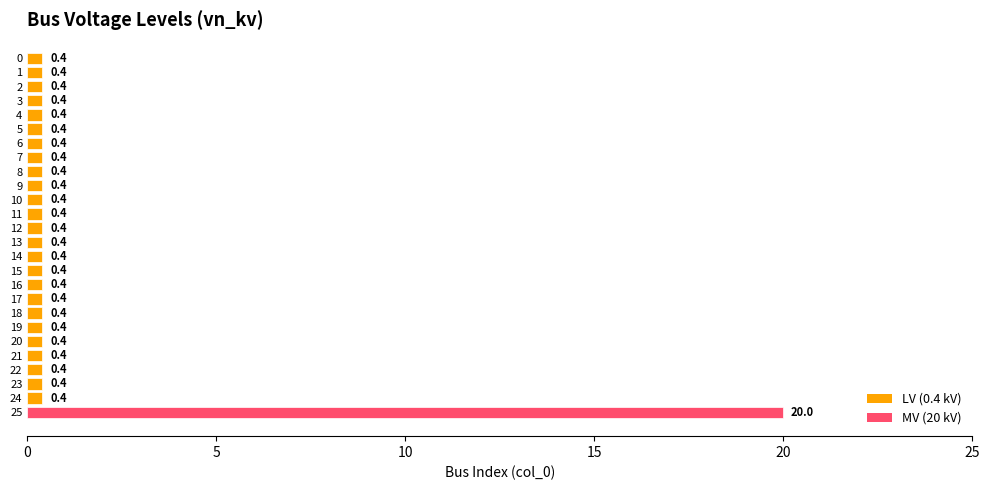

What is the sum of the values at 10 and 7?

0.8